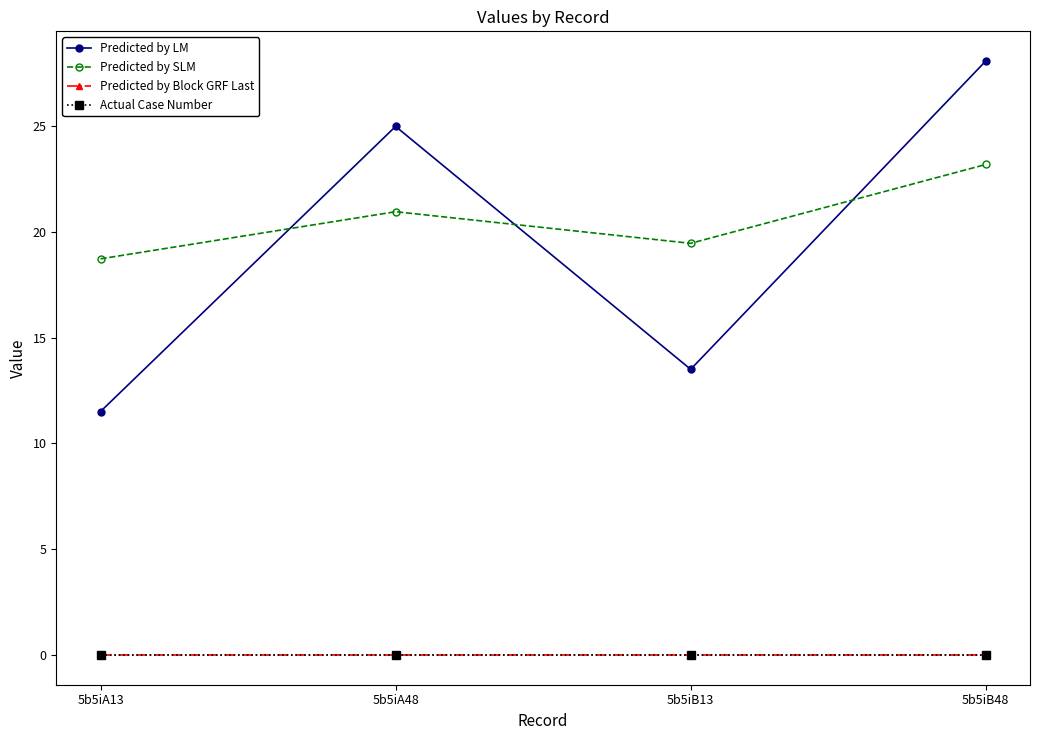

Which label corresponds to the smallest value in the chart?

5b5iA13